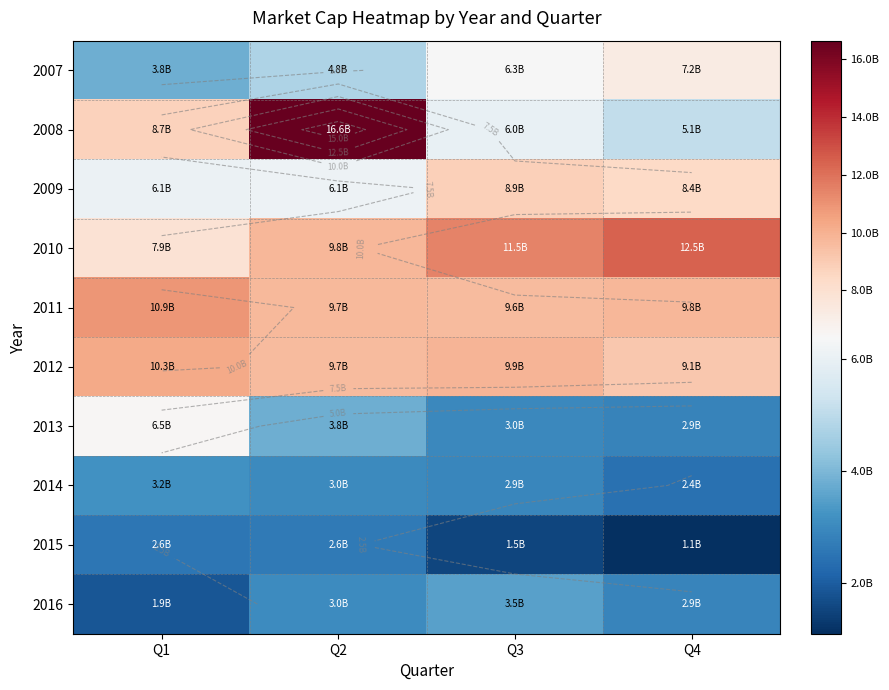

Rank the series at Q2 from lowest to highest value.

2015, 2014, 2016, 2013, 2007, 2009, 2012, 2011, 2010, 2008